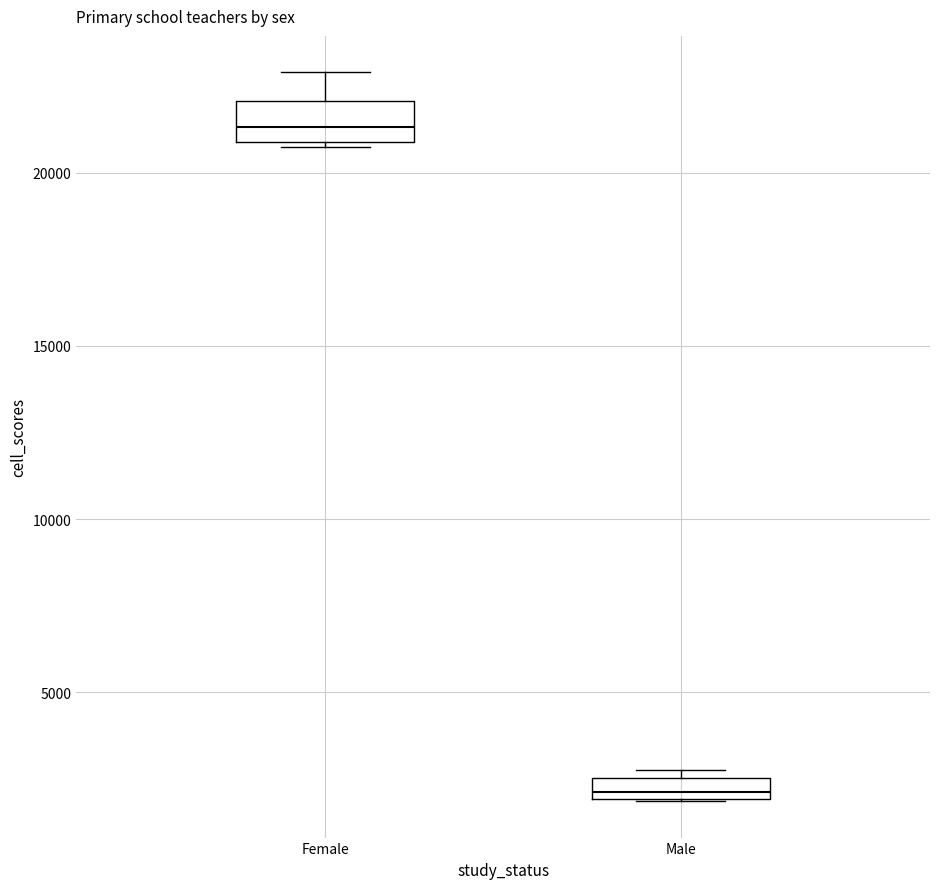

Comparing the boxes themselves (not the whiskers), which one is the tallest?

Female